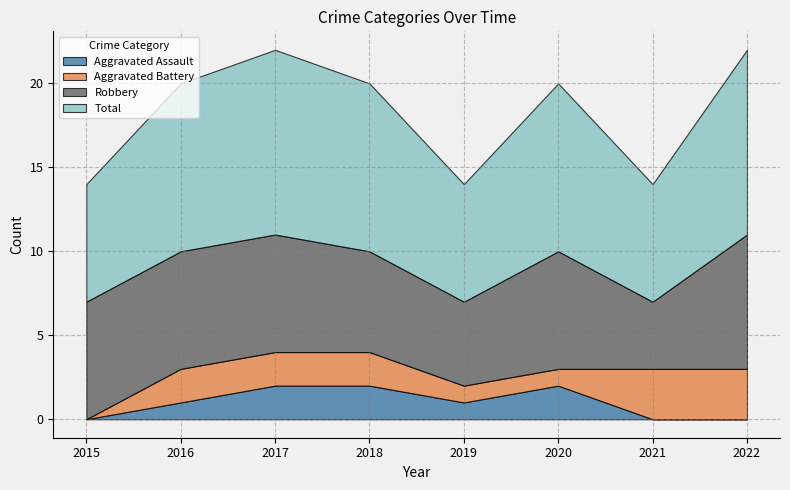

Reading right to left, transcribe all the data shown in this chart.

Aggravated Assault: 2022=0	2021=0	2020=2	2019=1	2018=2	2017=2	2016=1	2015=0
Aggravated Battery: 2022=3	2021=3	2020=1	2019=1	2018=2	2017=2	2016=2	2015=0
Robbery: 2022=8	2021=4	2020=7	2019=5	2018=6	2017=7	2016=7	2015=7
Total: 2022=11	2021=7	2020=10	2019=7	2018=10	2017=11	2016=10	2015=7